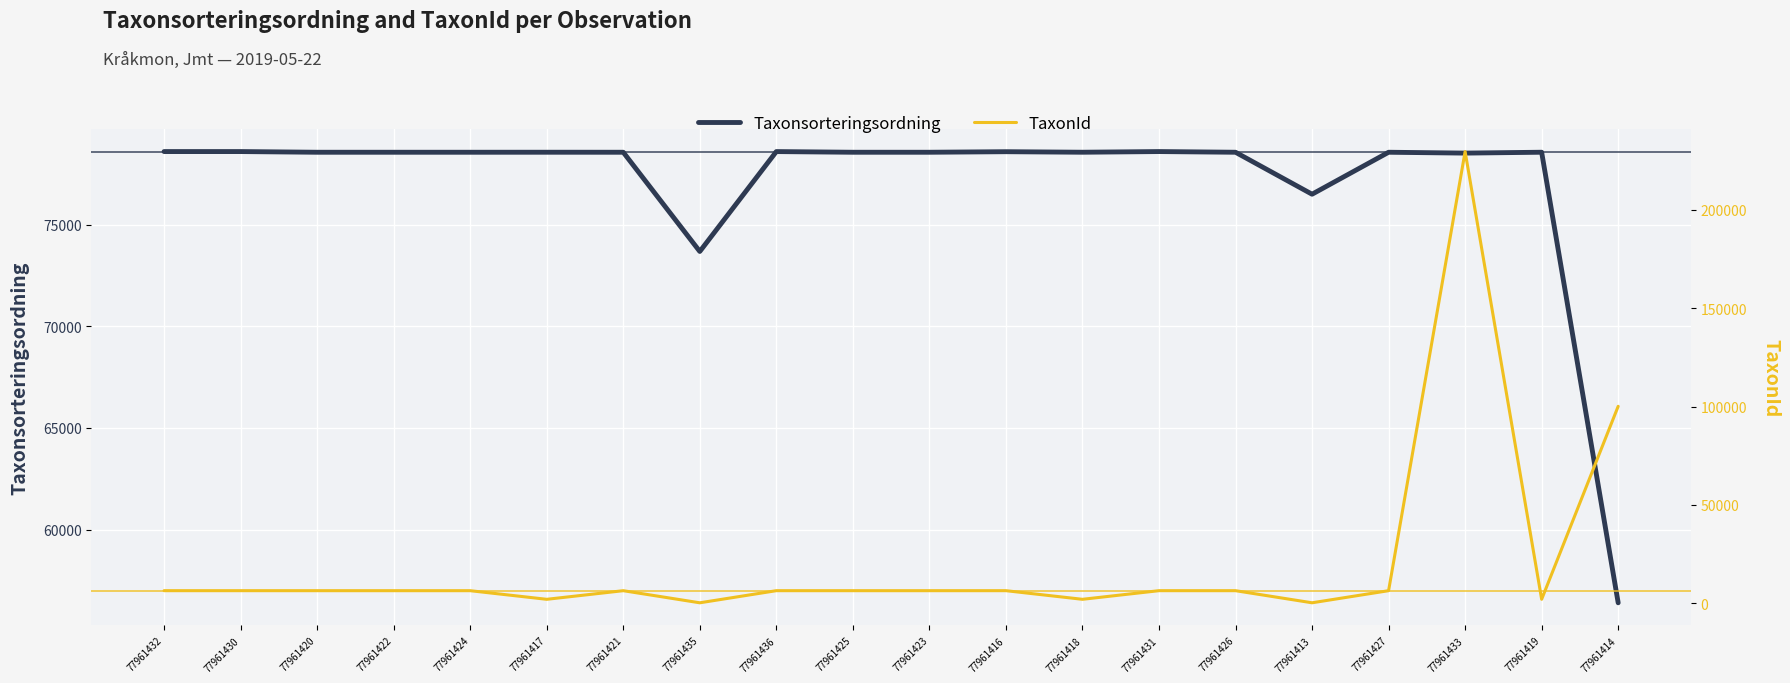

What is the maximum value shown in the chart?

229497